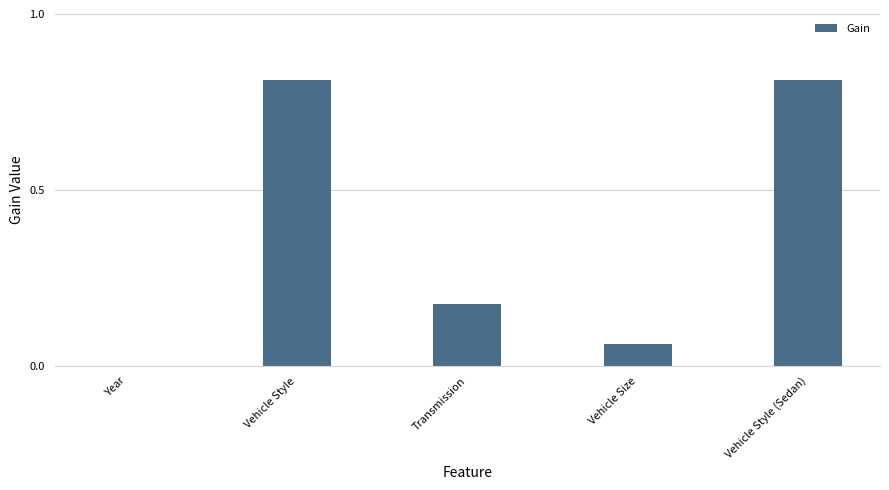

Which has a higher value, Vehicle Size or Transmission?

Transmission